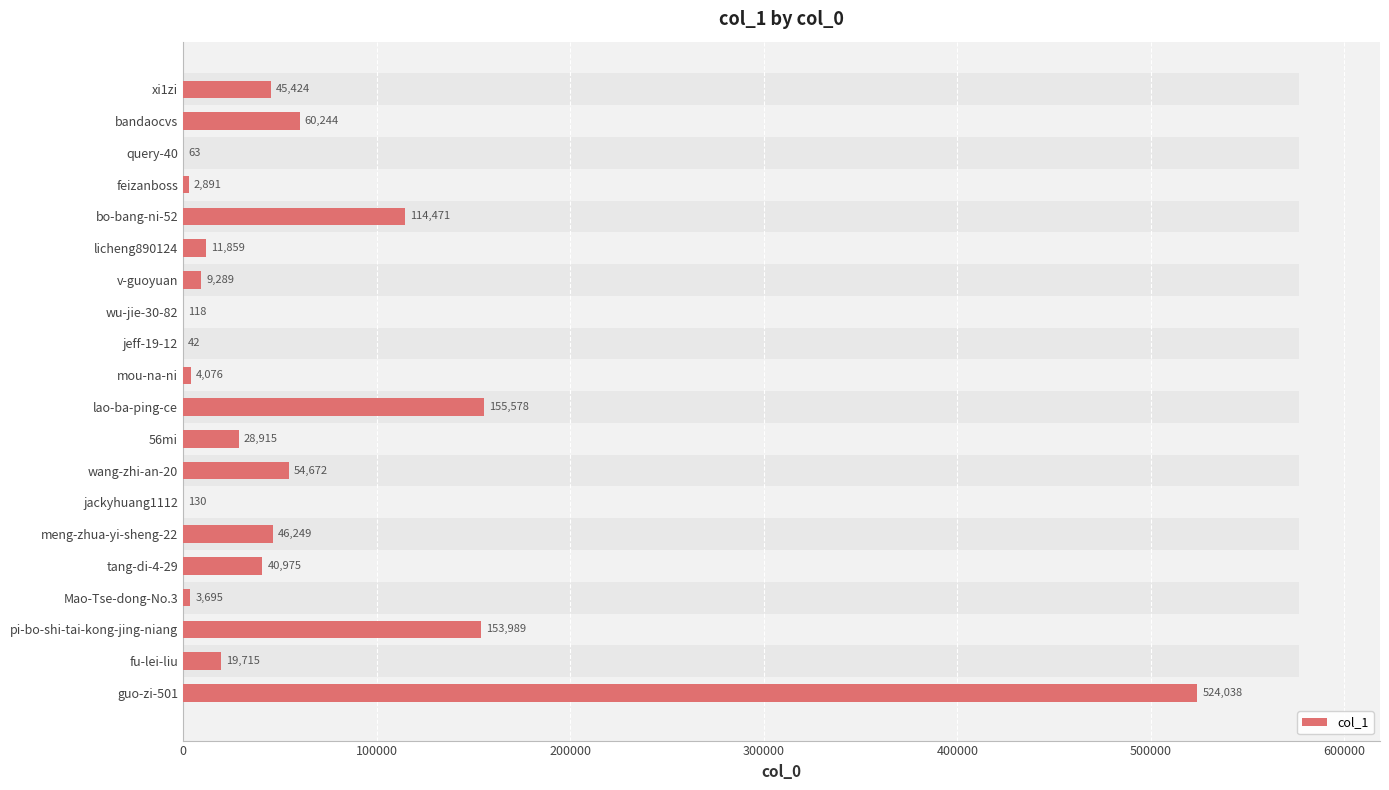

Are the bars grouped side by side (vs. stacked)?

No